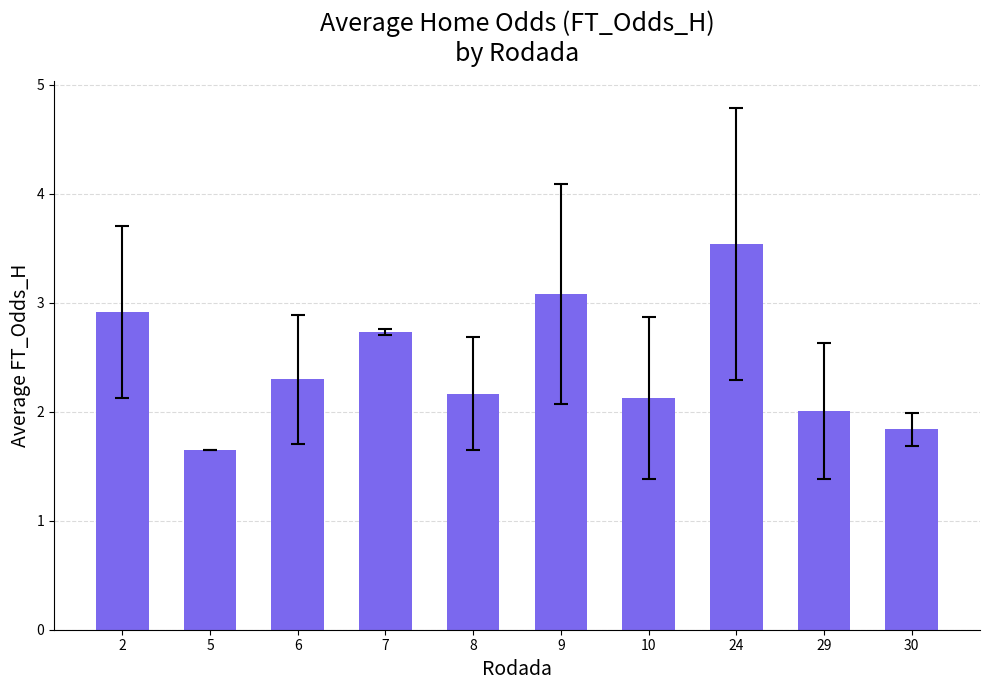

True or false: the data shows 3.5 at 24.

True